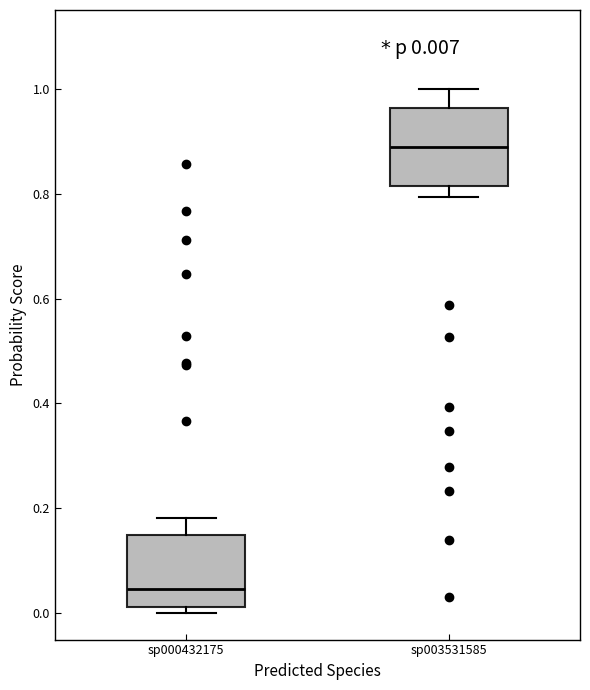

Which box's median line is the lowest?

sp000432175